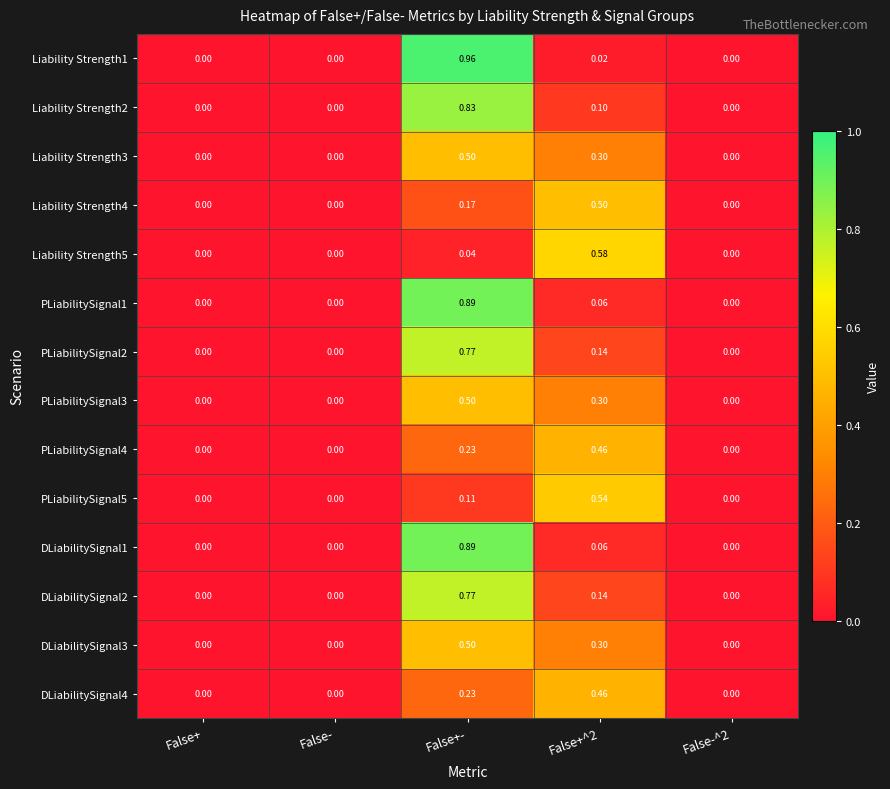

Which category has the highest value across all series?

False+-